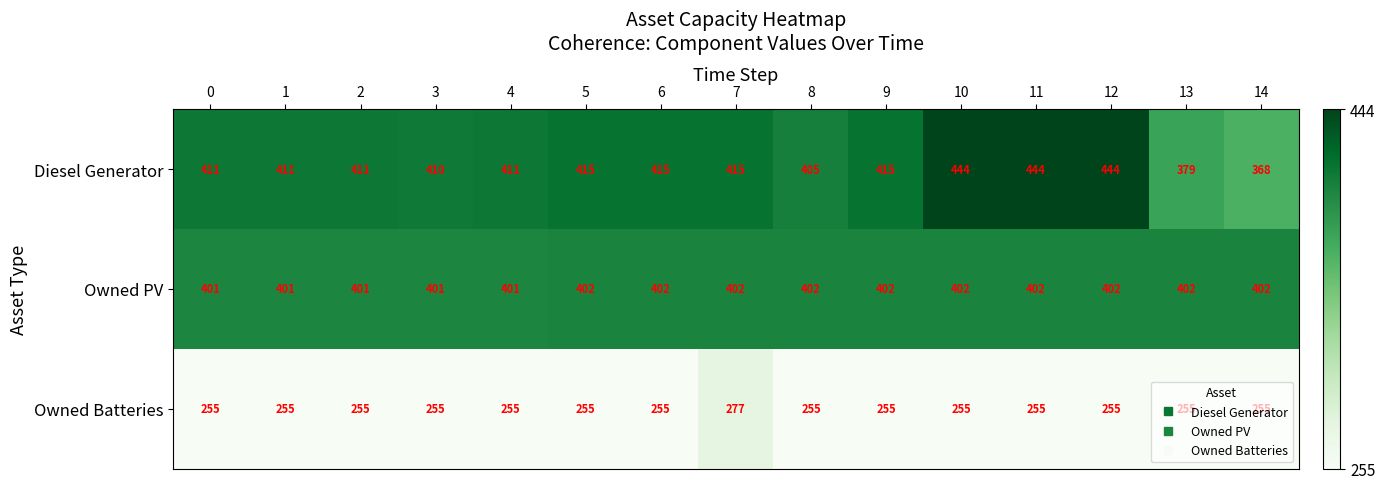

How many series are shown in this chart?

3